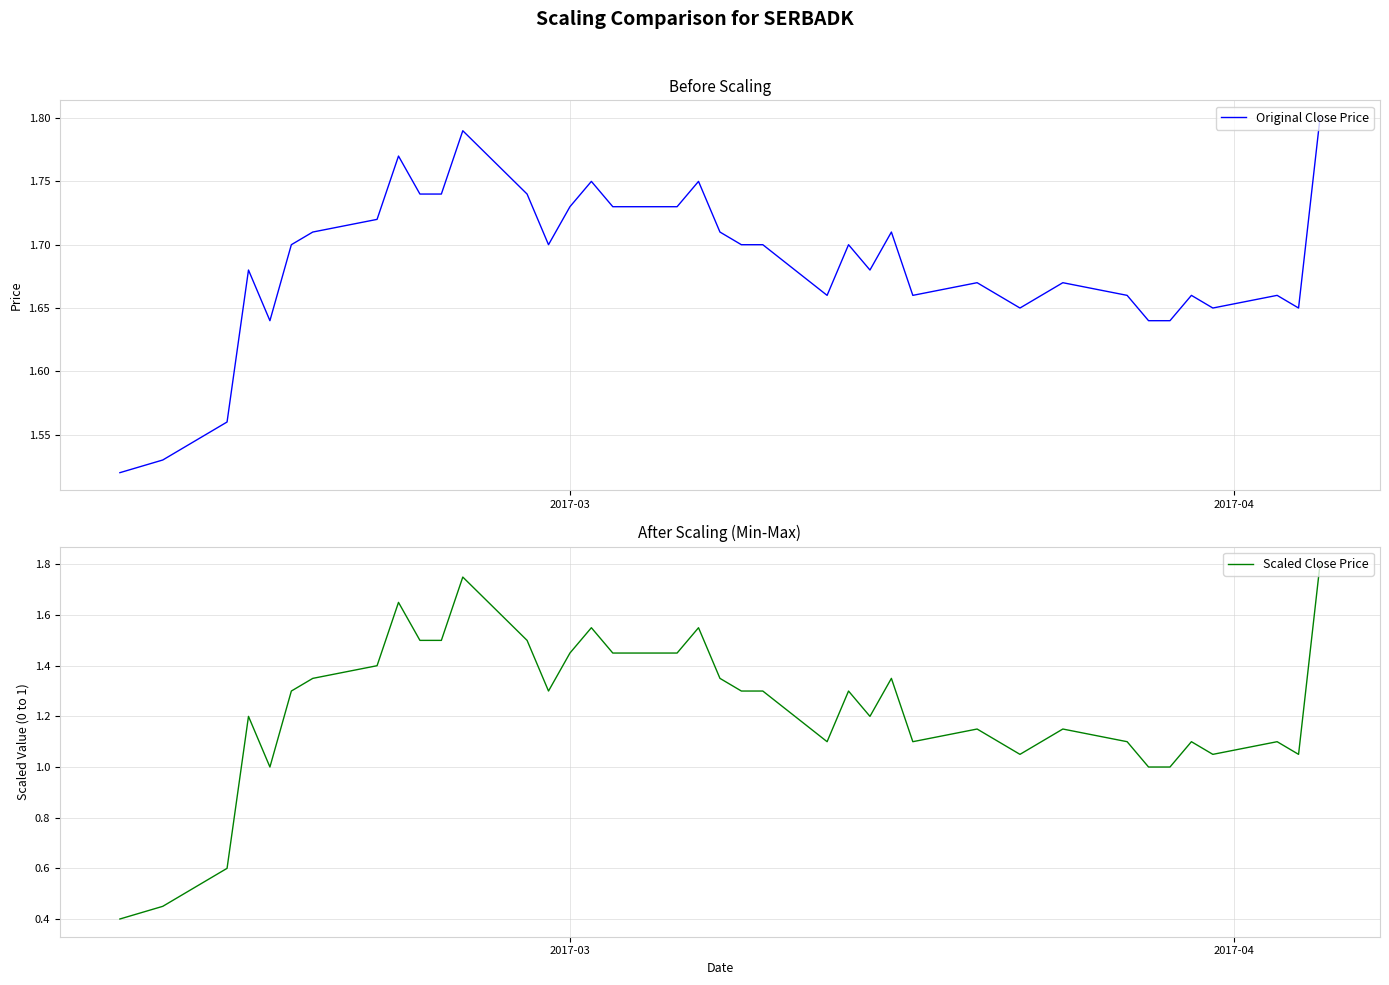

What are all the series names shown in the legend?

Original Close Price, Scaled Close Price